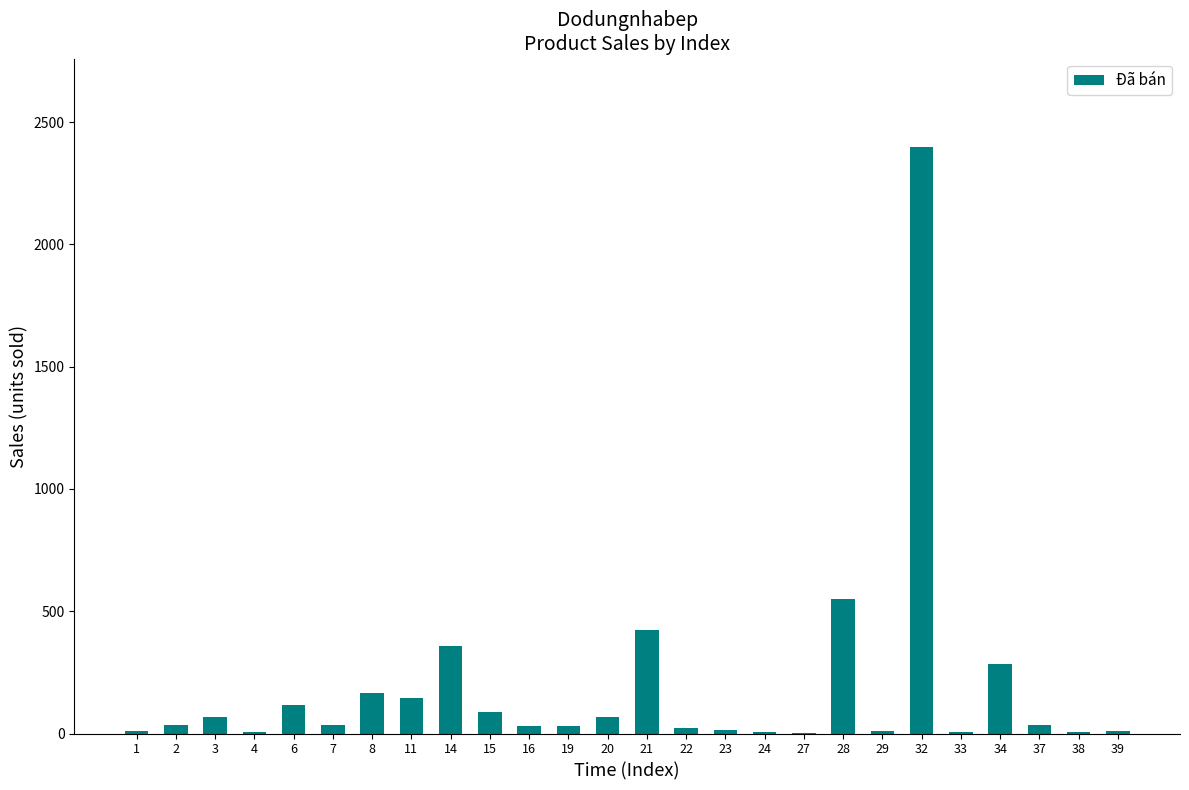

What is the sum of all values?

4930